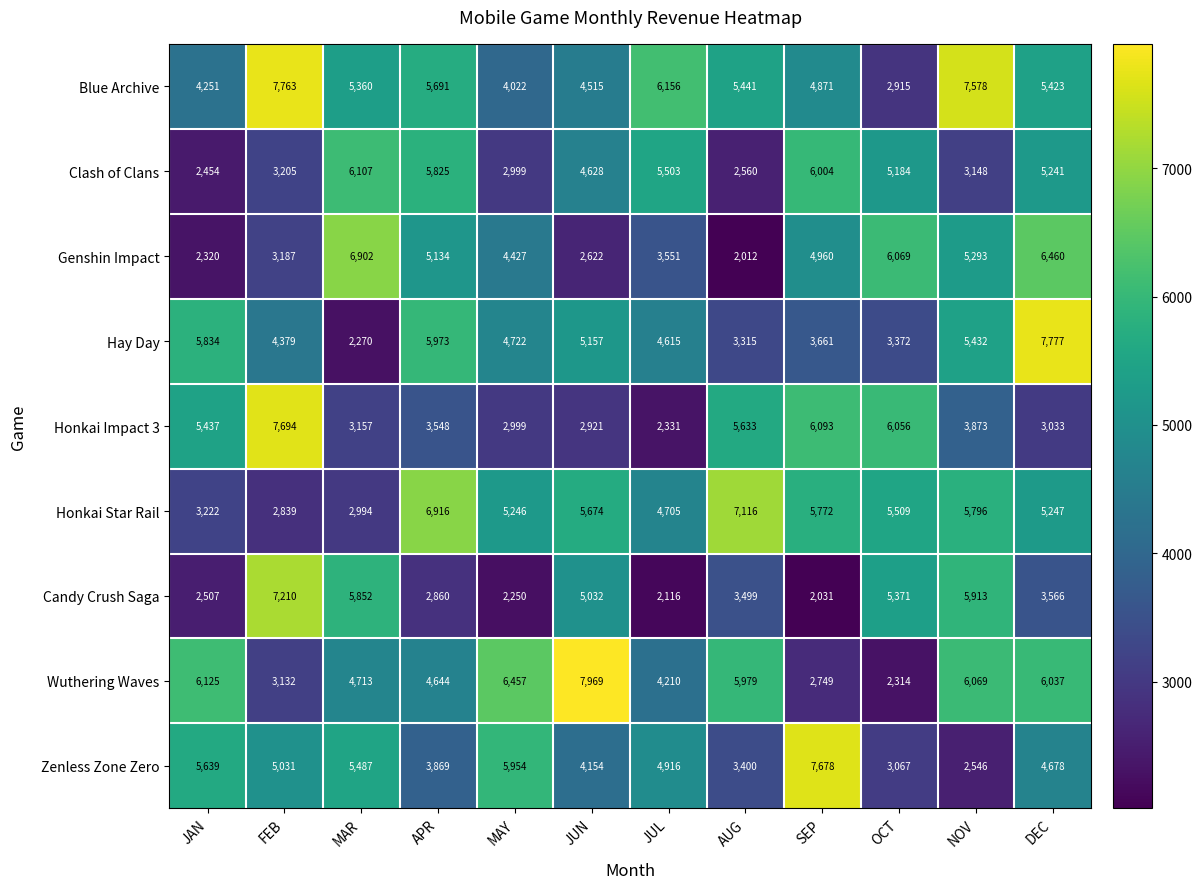

At which label is Honkai Star Rail closest to 4977?

MAY